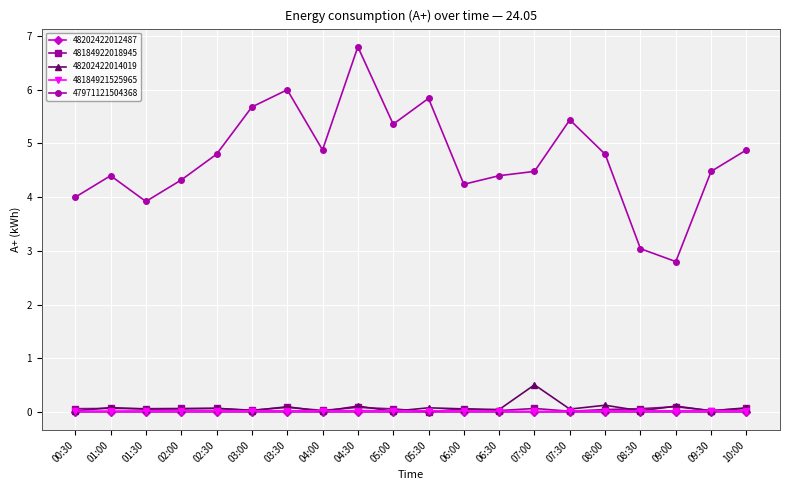

The 47971121504368 series shows 7.4 at 09:30. True or false?

False